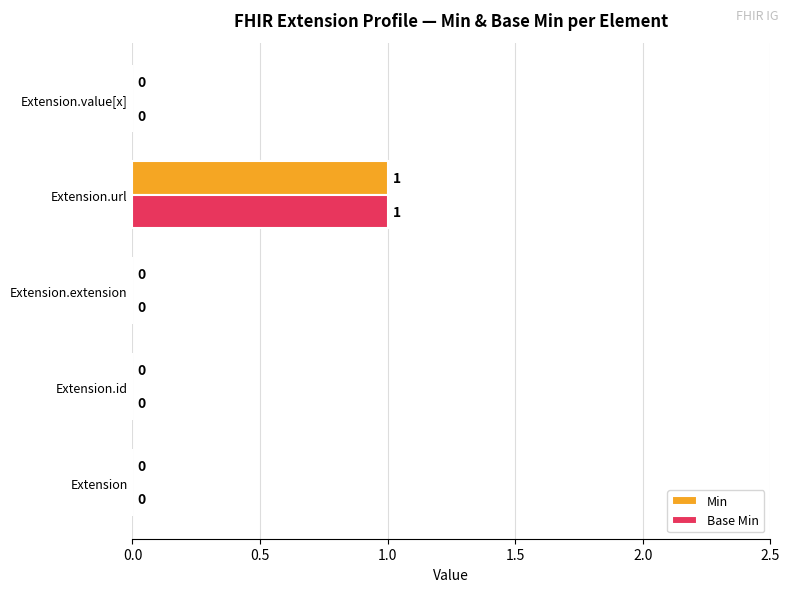

The value of Min at Extension.id is 0. True or false?

True